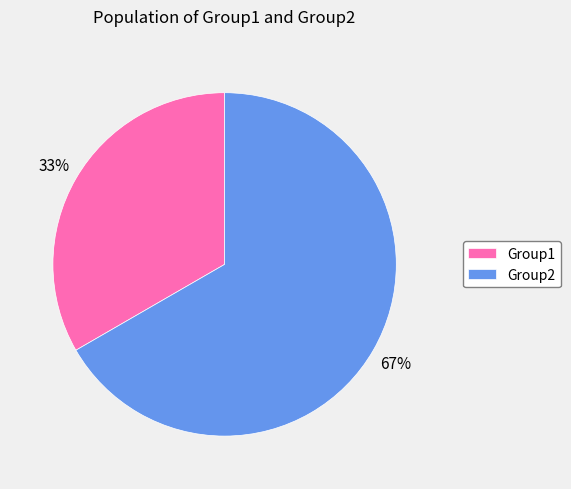

To the nearest percent, what is the combined percentage of Group1 and Group2?

100%